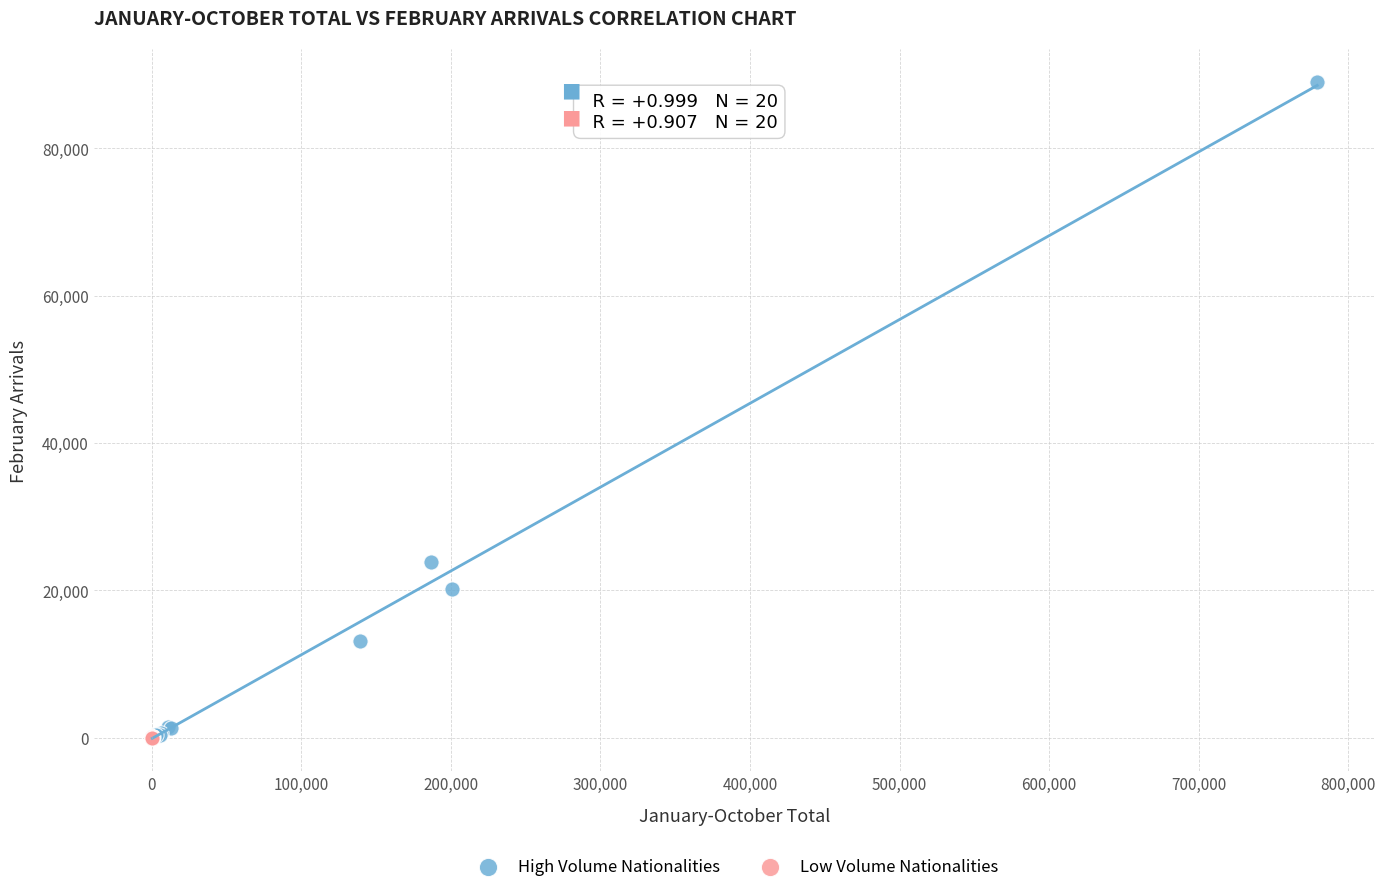

Which series contains the highest Y value?

High Volume Nationalities